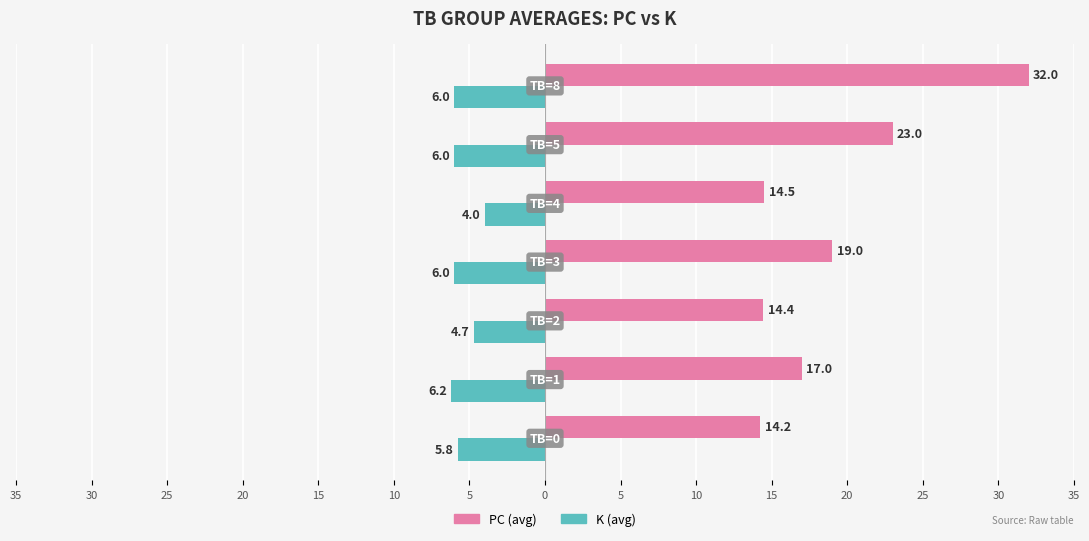

At how many categories does at least one series exceed 5?

7